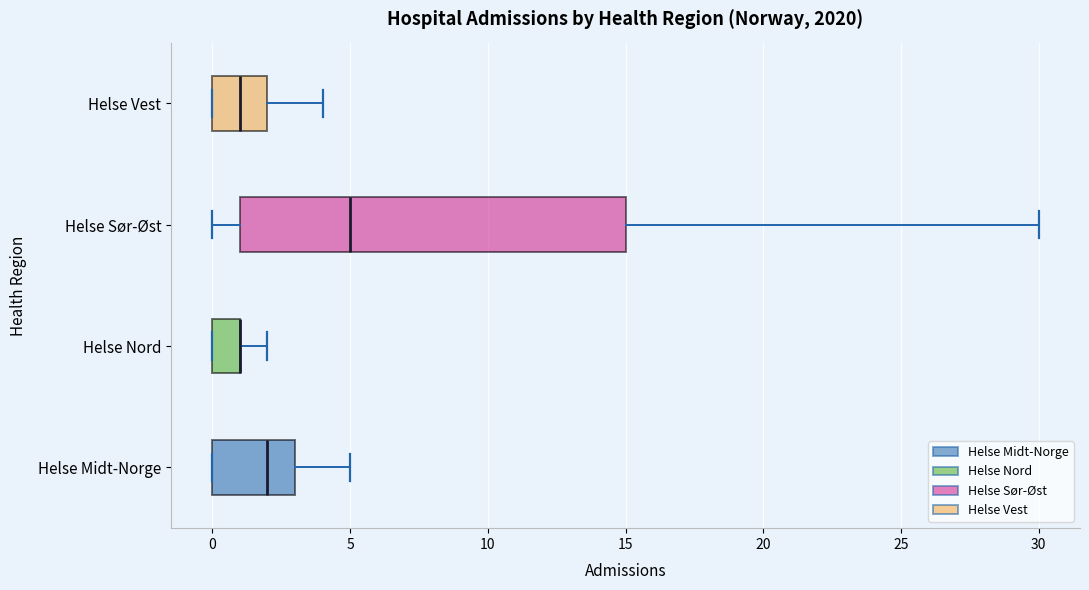

Reading bottom to top, read every box against the x-axis: the position of its median line, the range the box covers, and the ends of its whiskers. The values are not printed on the chart, so give them approximately, as read against the axis.

Helse Midt-Norge: median 2, box 0 to 3, whiskers 0 to 5
Helse Nord: median 1 (drawn on the box's right edge), box 0 to 1, whiskers 0 to 2
Helse Sør-Øst: median 5, box 1 to 15, whiskers 0 to 30
Helse Vest: median 1, box 0 to 2, whiskers 0 to 4